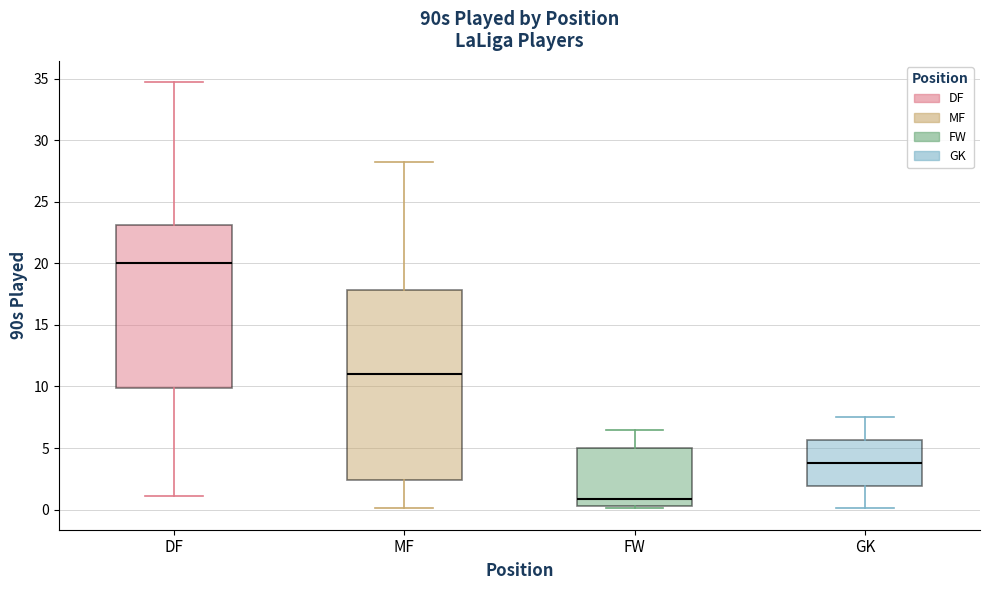

Where does the median line of the box for FW sit on the y-axis? The values are not printed on the chart, so give them approximately, as read against the axis.

1.0